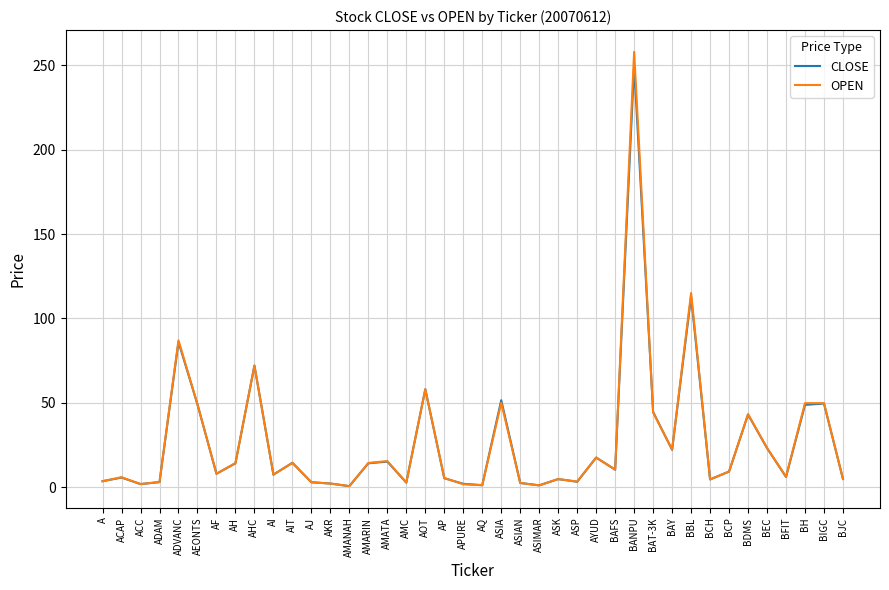

True or false: OPEN has more than 2 points higher than both neighbors.

True